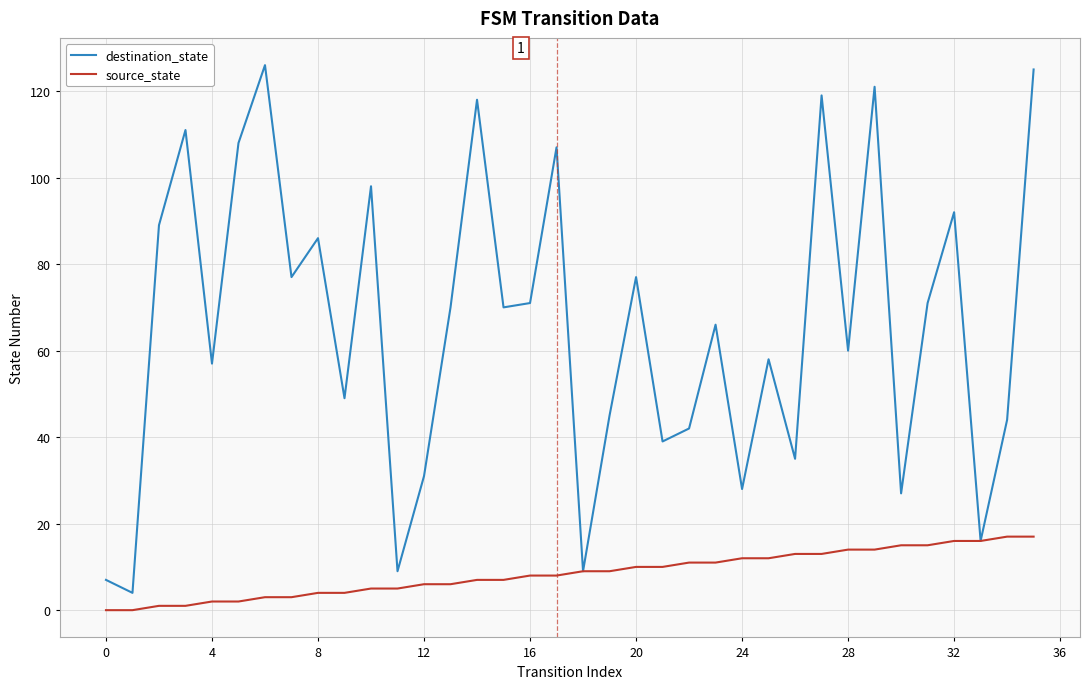

Does the chart display data point markers on the line(s)?

No